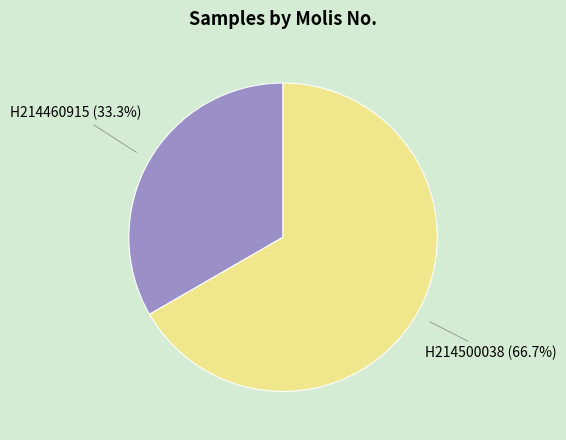

Count the number of slices in the pie.

2